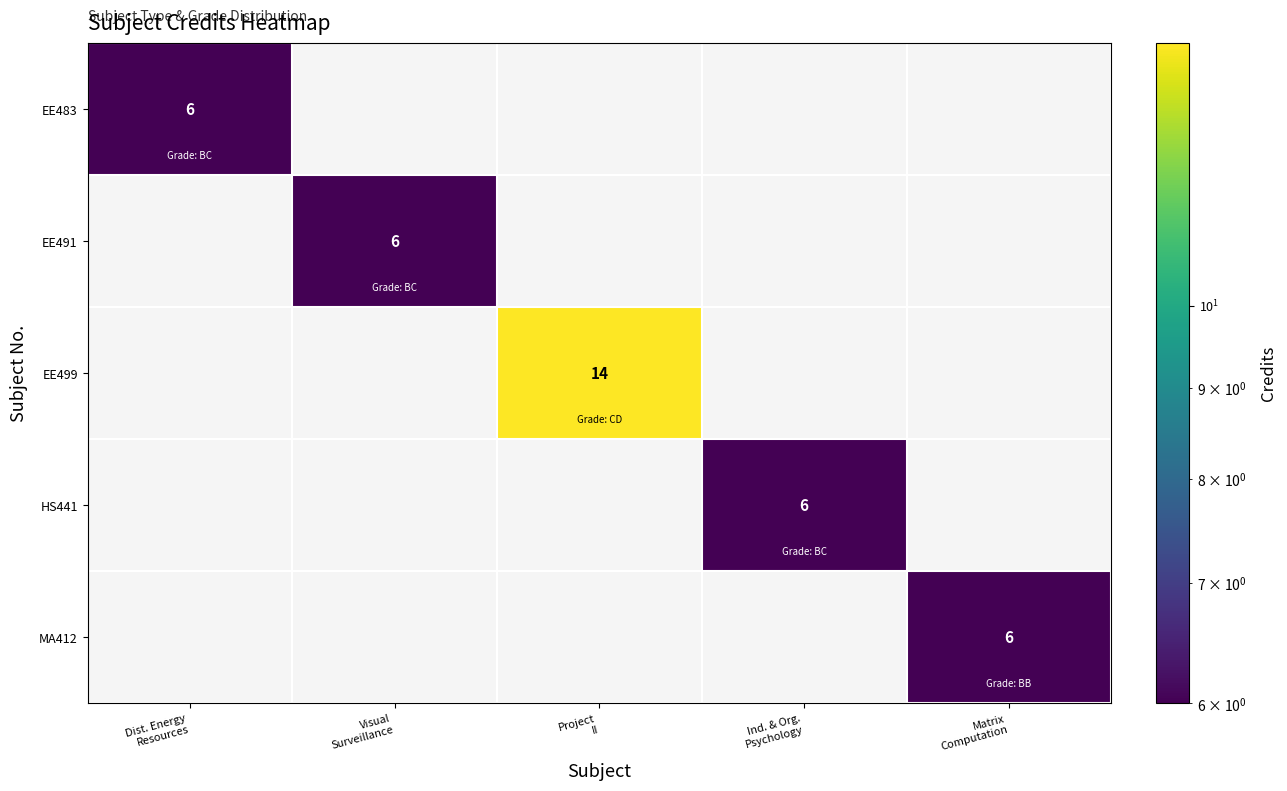

How many positive values does the HS441 series have?

1